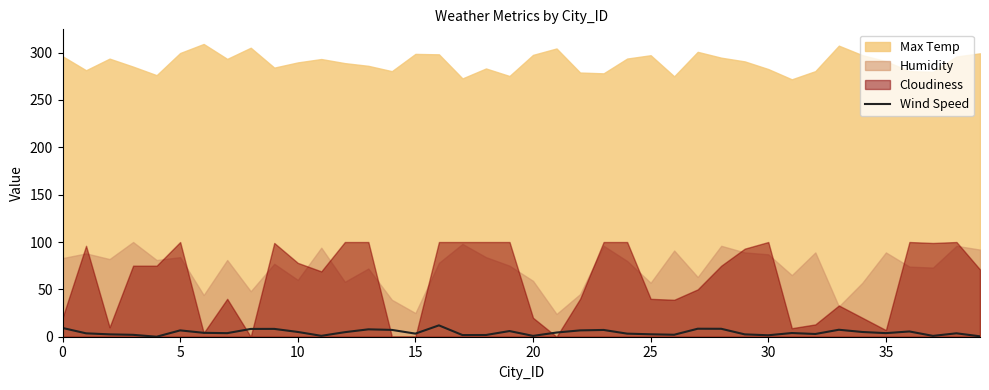

How many lines are shown in the chart?

1